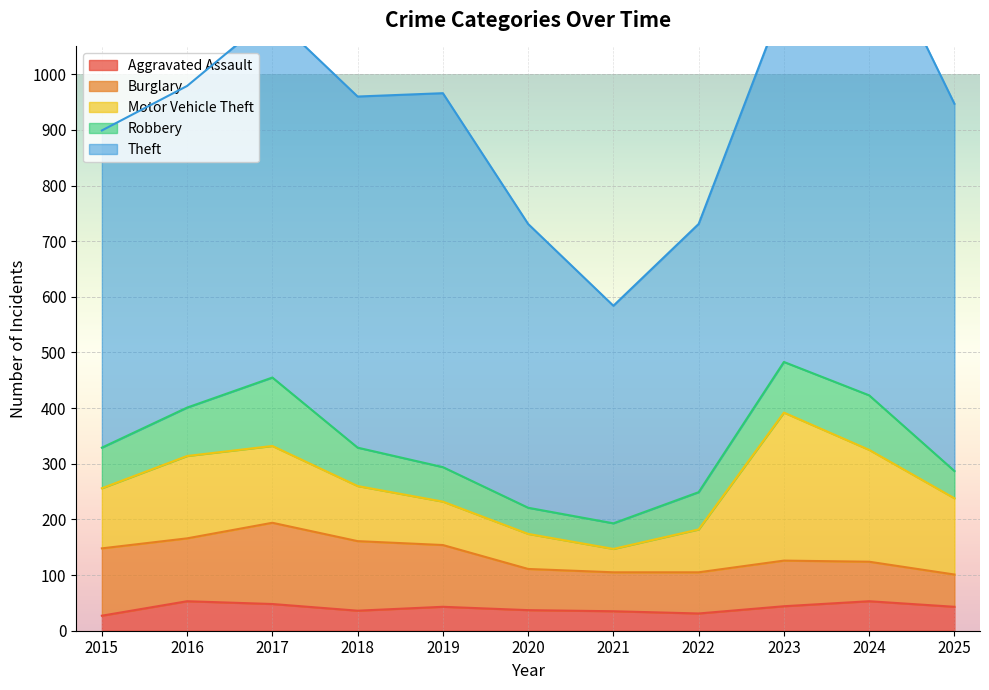

How many interior local valleys does the Motor Vehicle Theft series have?

1